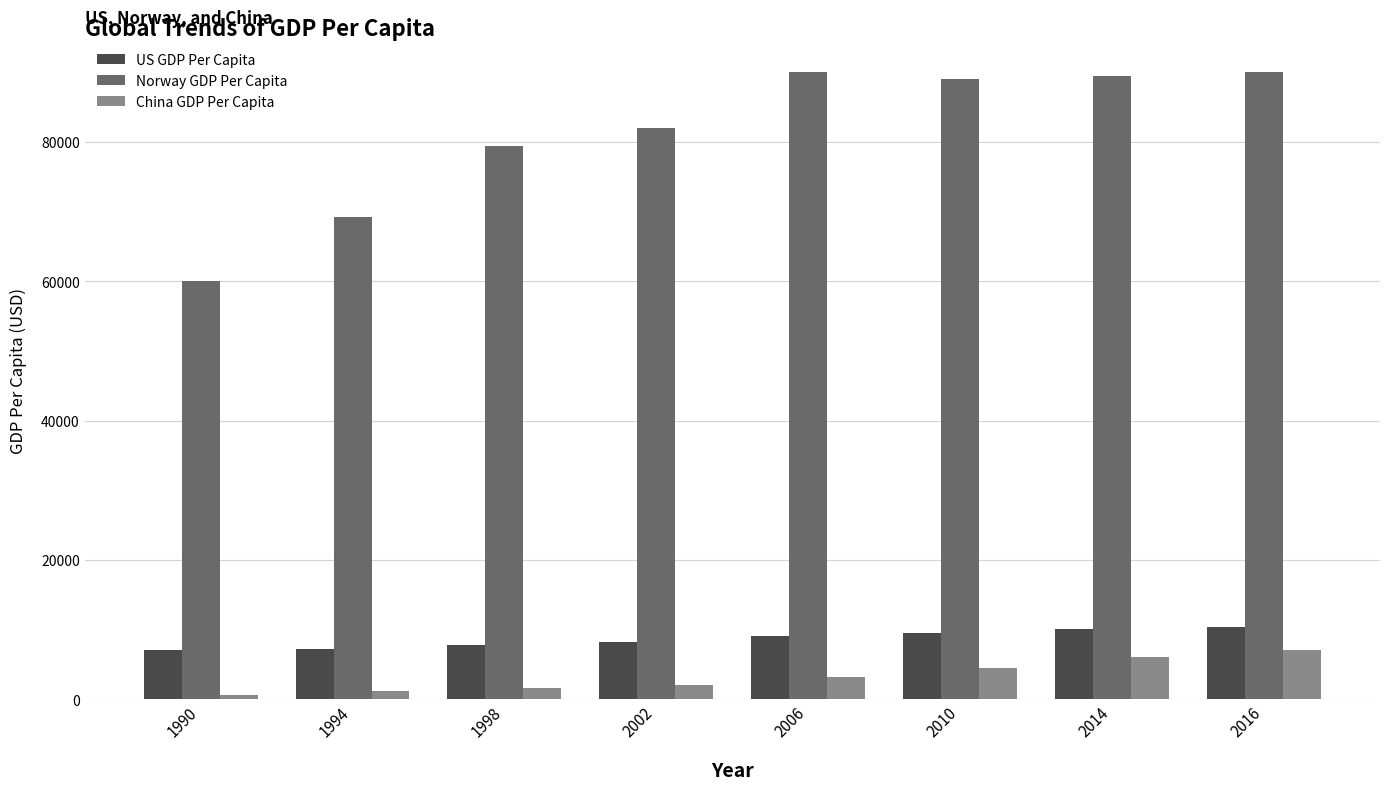

Count the number of categories in the chart.

8